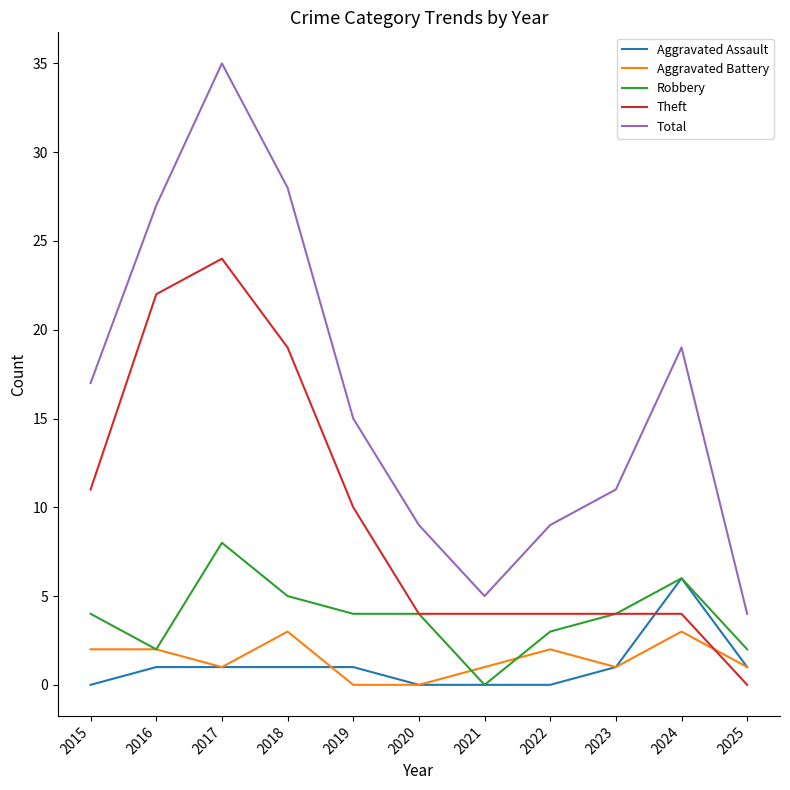

Which series changed the most between 2020 and 2024?

Total